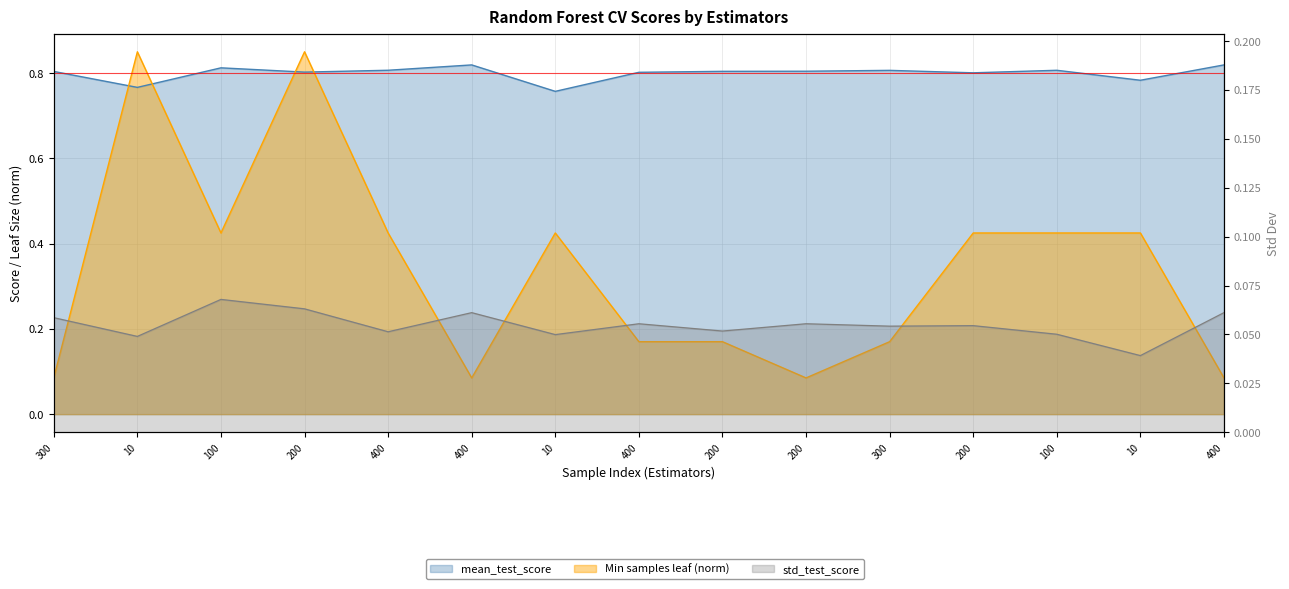

Does the chart have visible grid lines?

Yes